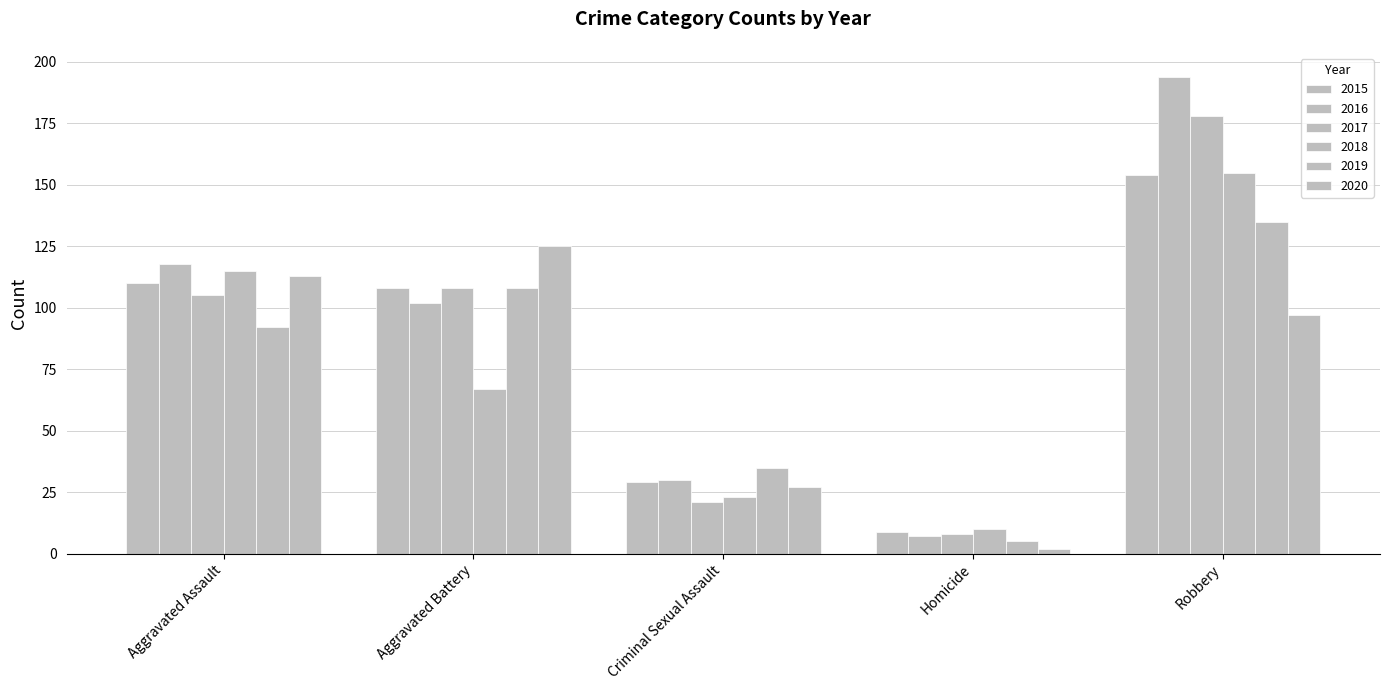

How many groups of bars are there?

5